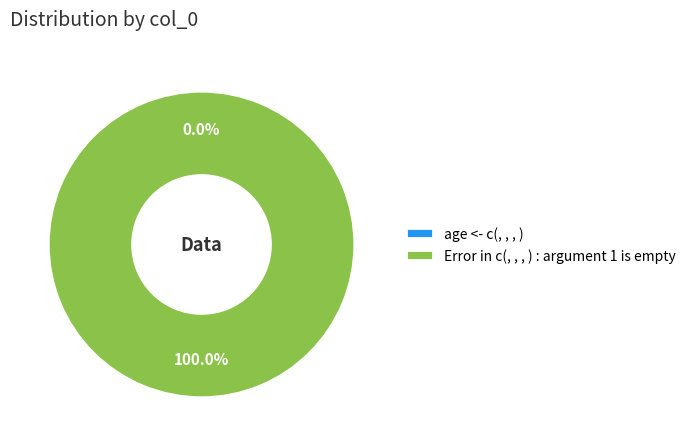

Between Error in c(, , , ) : argument 1 is empty and age <- c(, , , ), which is larger?

Error in c(, , , ) : argument 1 is empty